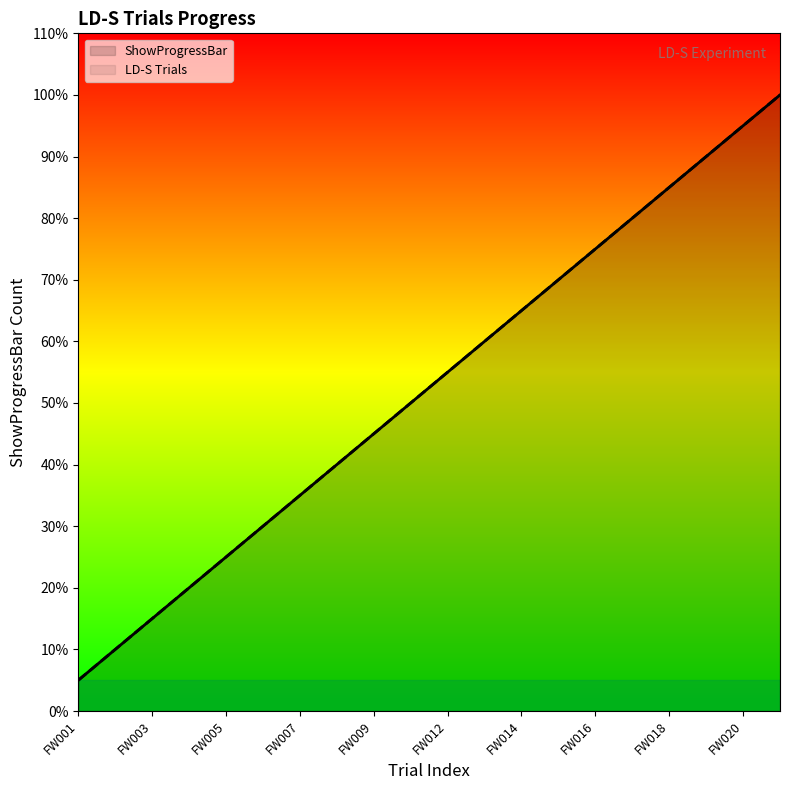

True or false: ShowProgressBar and LD-S Trials cross at least once.

False